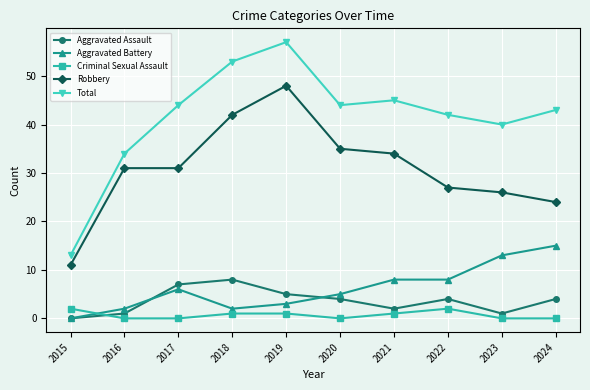

True or false: Criminal Sexual Assault has a value of 1 at 2021.

True